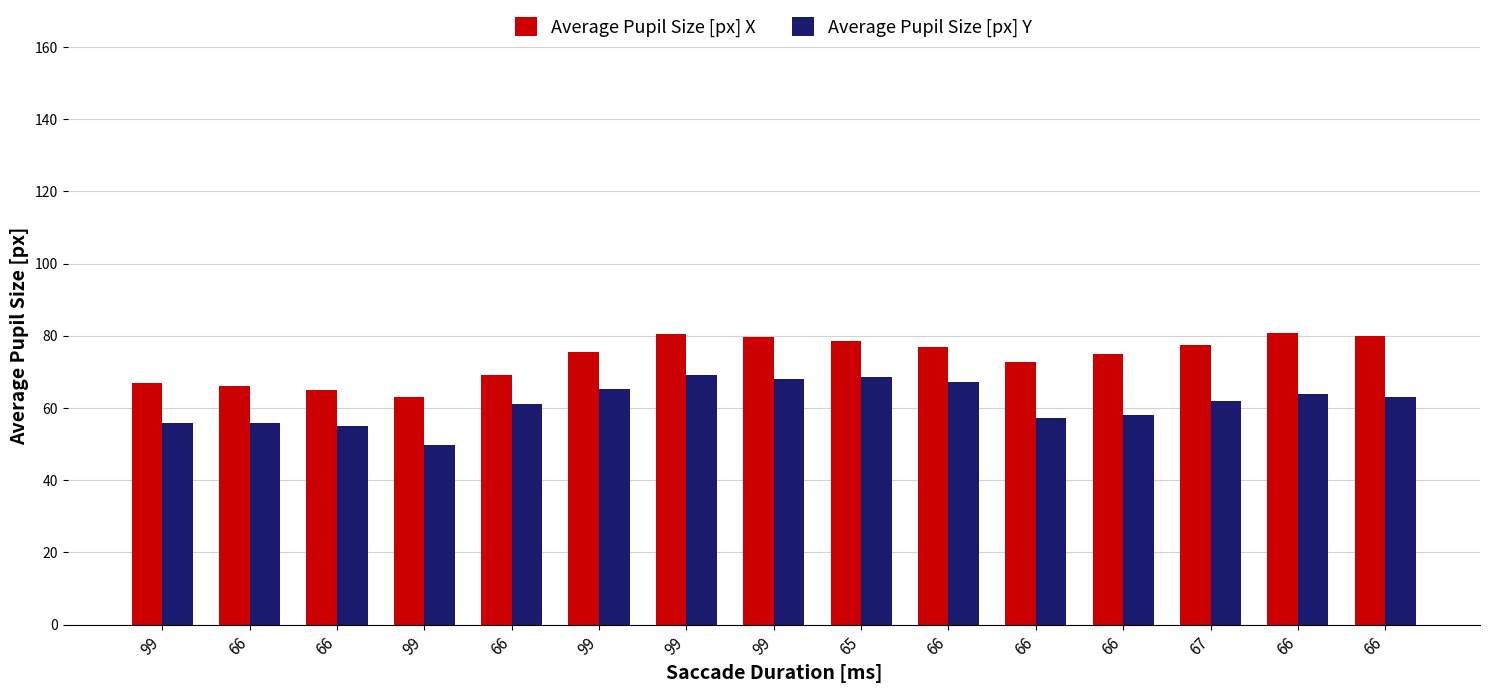

At 99, list the series in order from largest to smallest.

Average Pupil Size [px] X, Average Pupil Size [px] Y